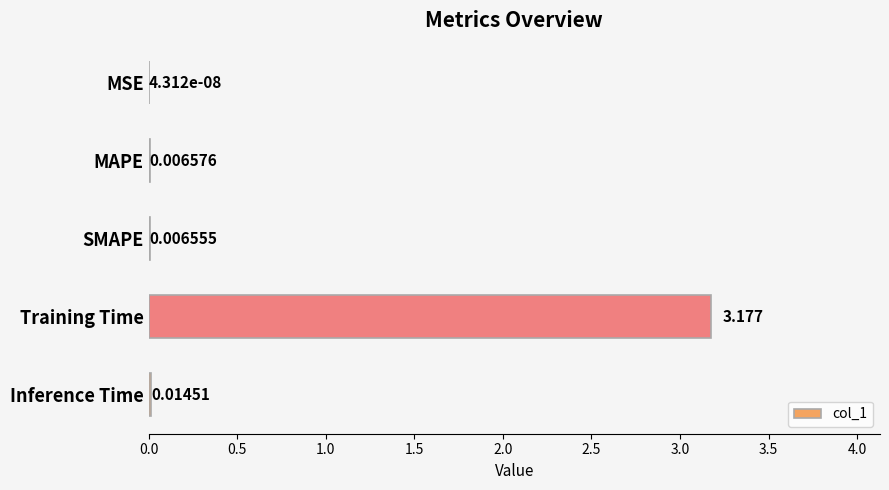

Are the bars grouped side by side (vs. stacked)?

No